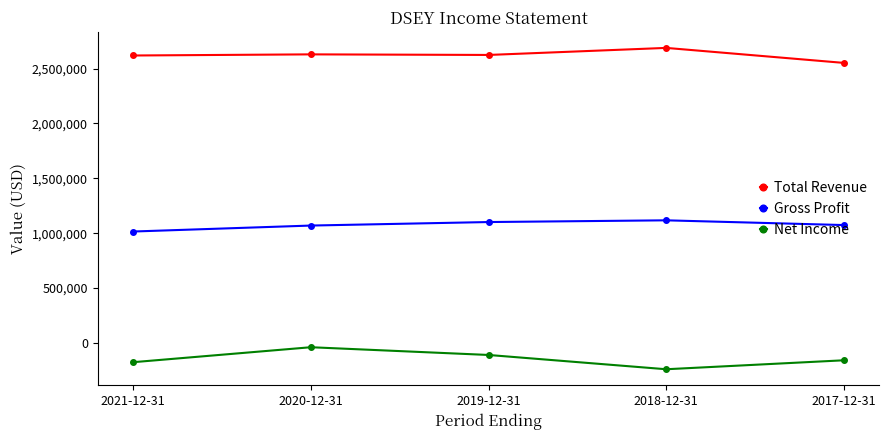

Where is Net Income nearest to the value -138800?

2017-12-31